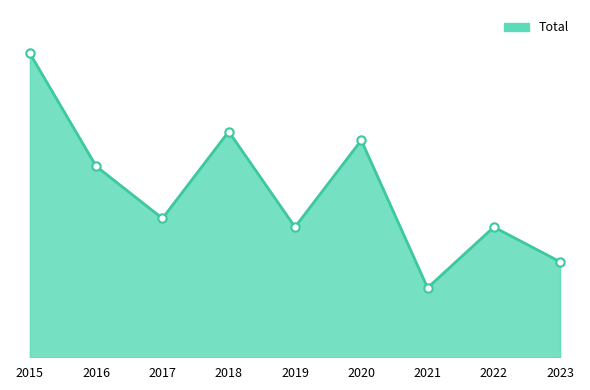

Reading left to right, transcribe all the data shown in this chart.

35	22	16	26	15	25	8	15	11